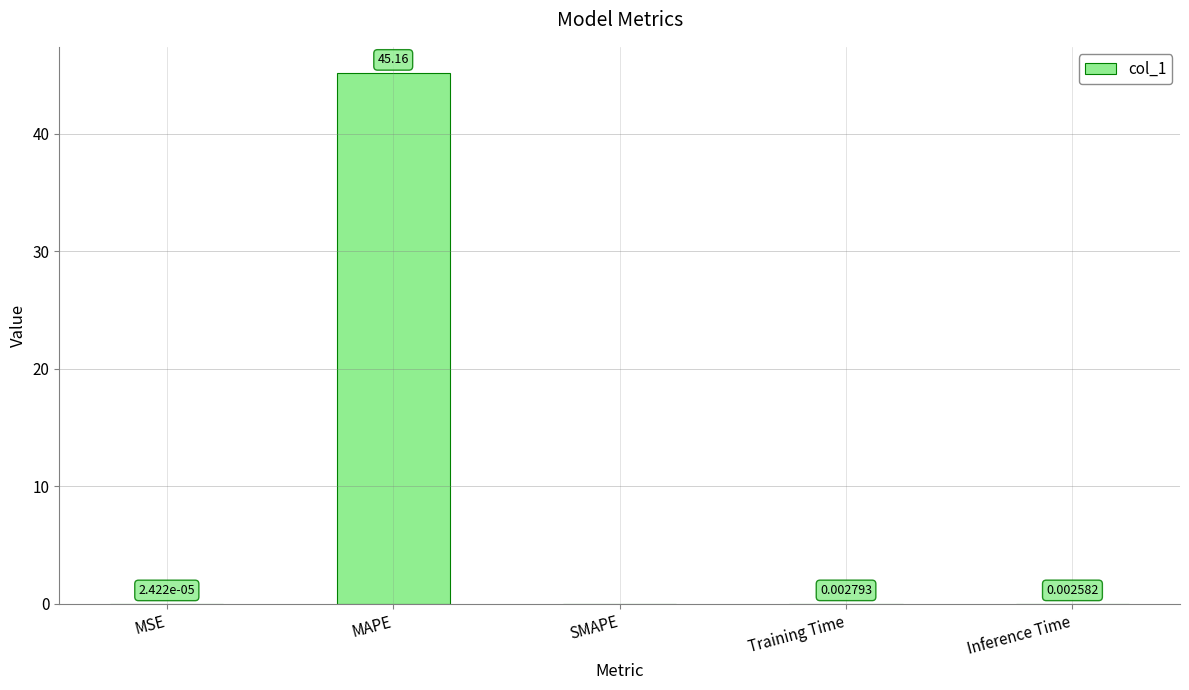

What is the sum of all values?

45.2